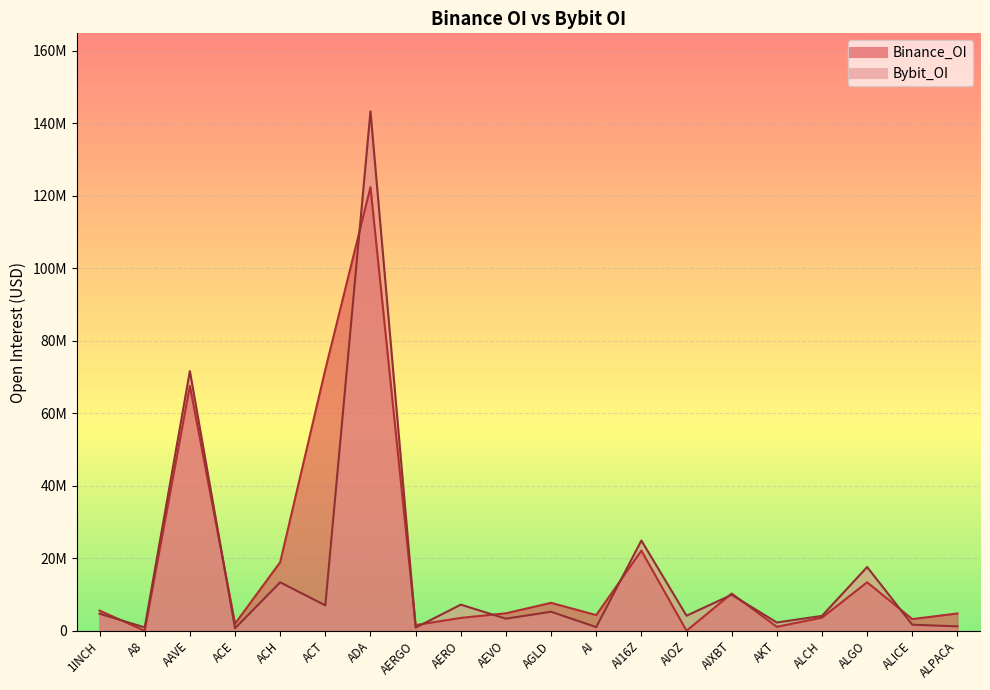

What is the greatest value displayed?

143246899